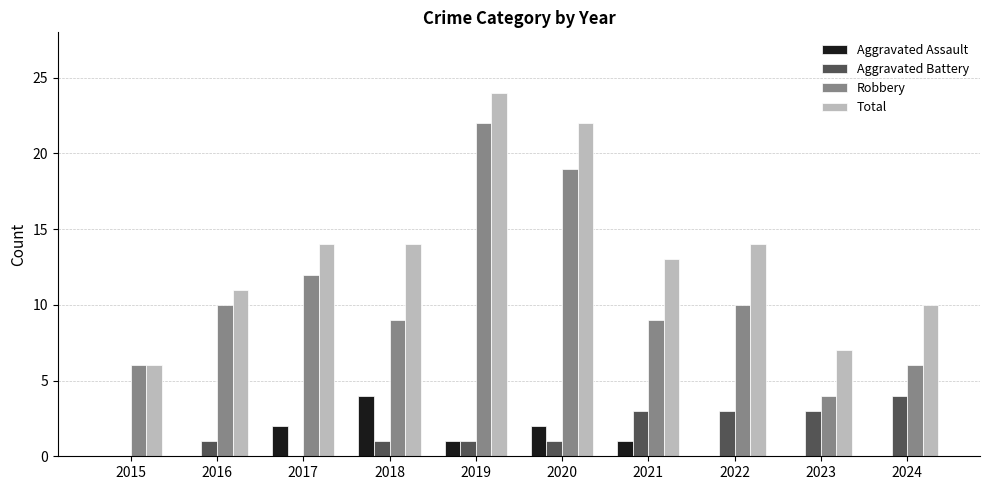

What is the approximate value of Robbery at 2018?

9